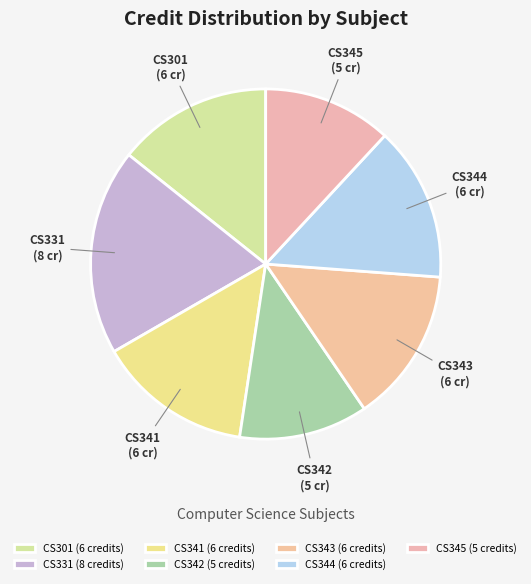

Is CS345 the majority of the pie?

No